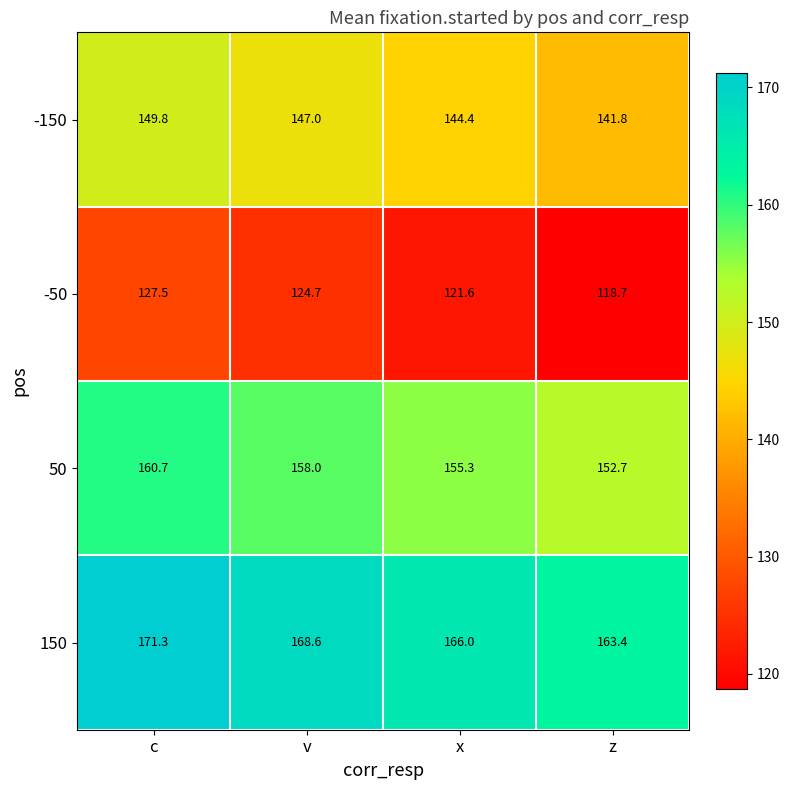

What is the difference between the maximum and second lowest values in the 150 series?

5.3